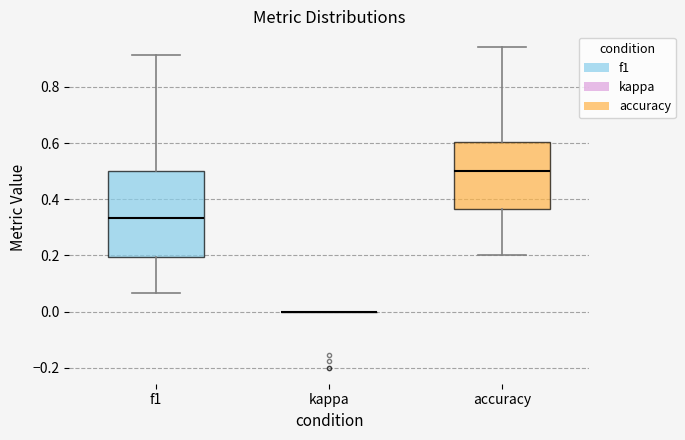

Comparing the boxes themselves (not the whiskers), which one is the tallest?

f1